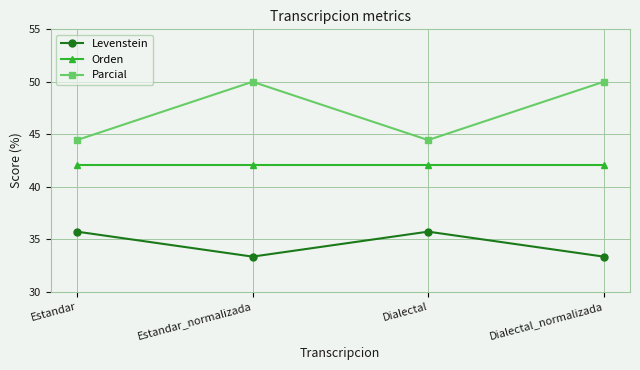

Does the chart display data point markers on the line(s)?

Yes